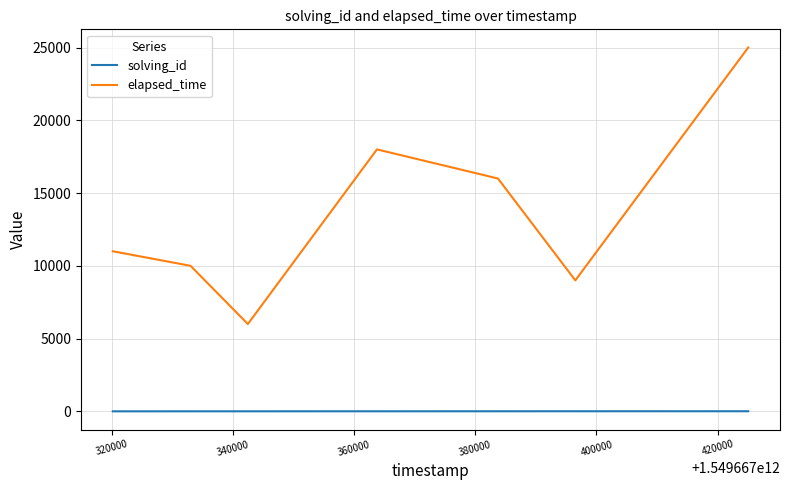

What is the lowest value of the elapsed_time series?

6000